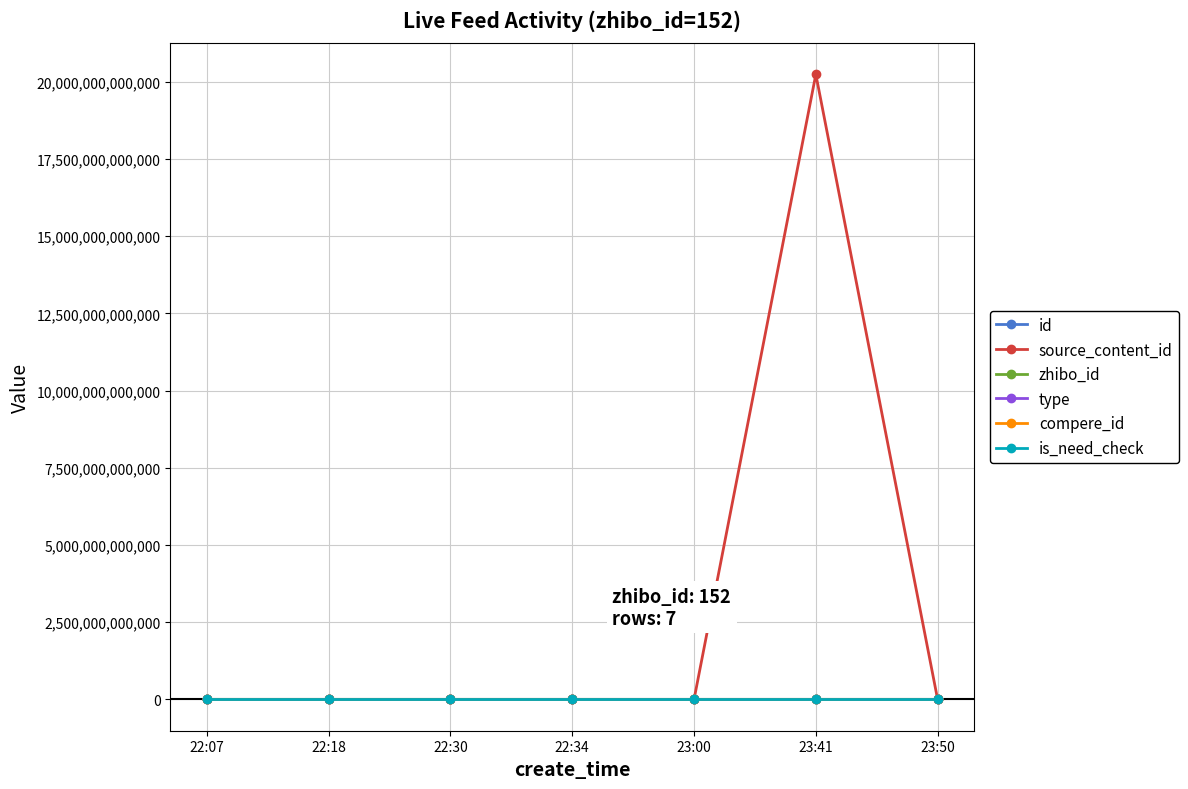

Does the chart have visible grid lines?

Yes